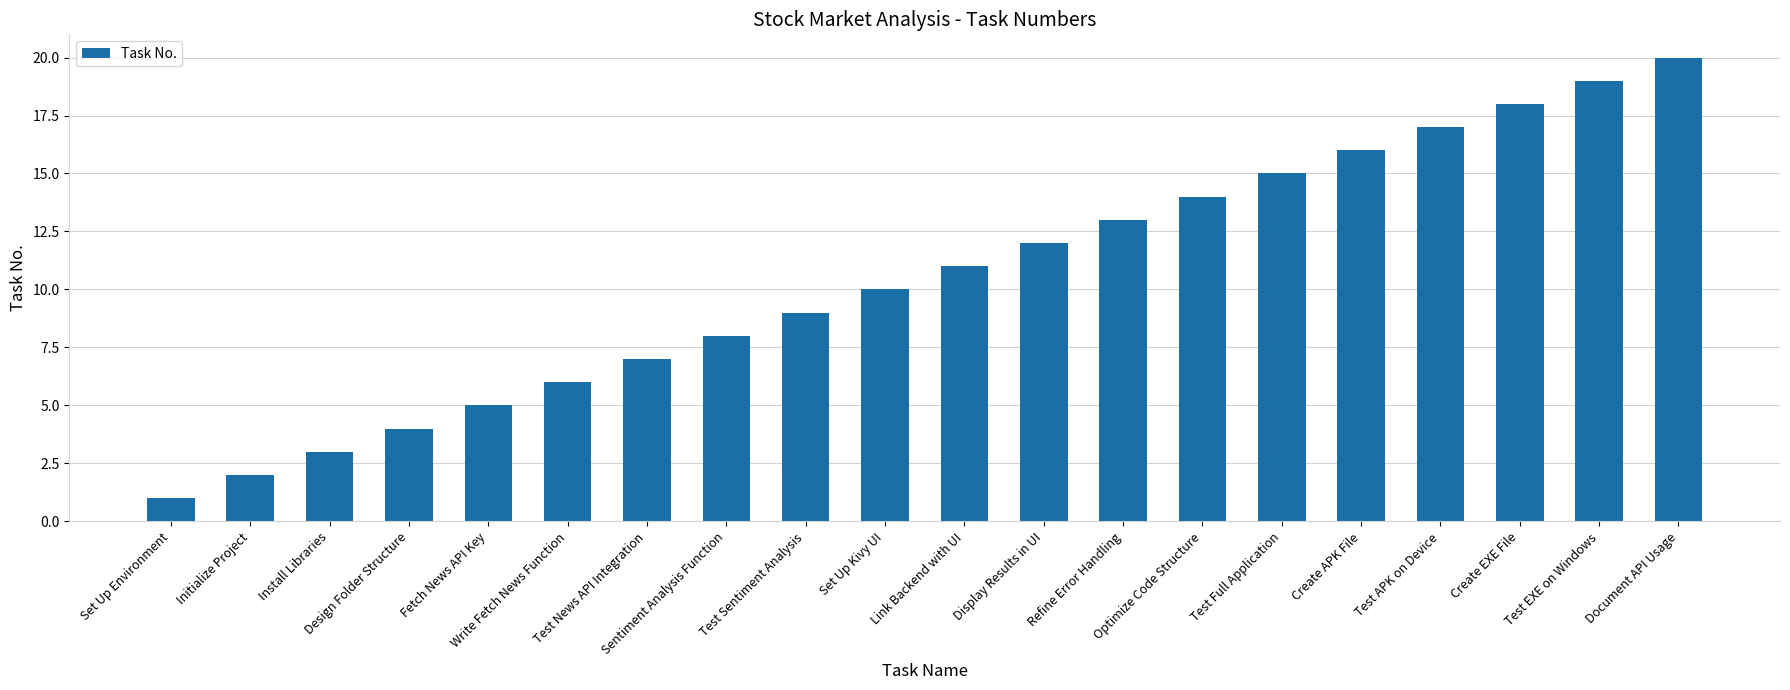

Rank the categories by value from highest to lowest.

Document API Usage, Test EXE on Windows, Create EXE File, Test APK on Device, Create APK File, Test Full Application, Optimize Code Structure, Refine Error Handling, Display Results in UI, Link Backend with UI, Set Up Kivy UI, Test Sentiment Analysis, Sentiment Analysis Function, Test News API Integration, Write Fetch News Function, Fetch News API Key, Design Folder Structure, Install Libraries, Initialize Project, Set Up Environment